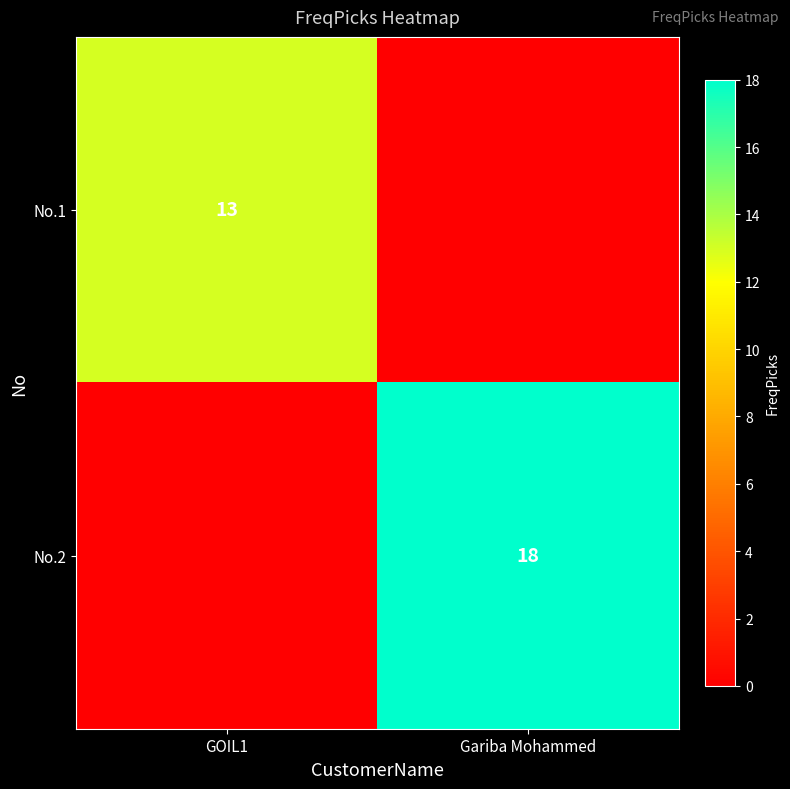

Is it true that No.2 equals 18 at Gariba Mohammed?

True